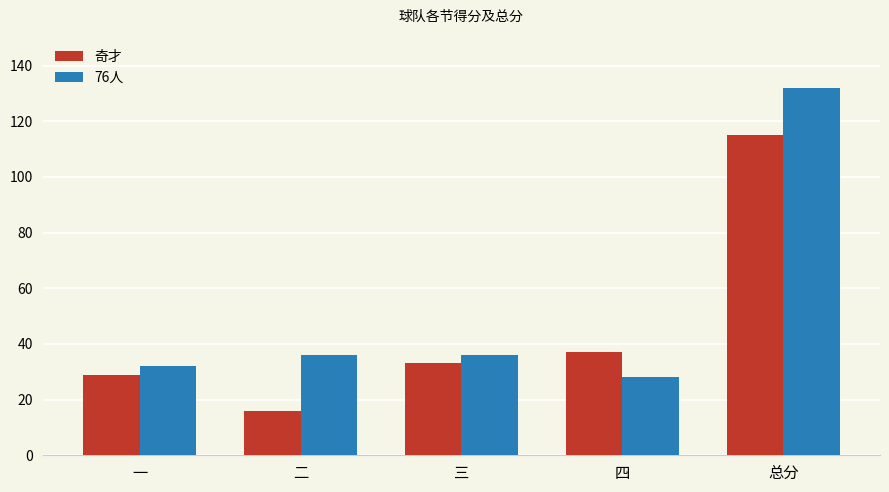

What is the label of the 4th bar from the right?

二